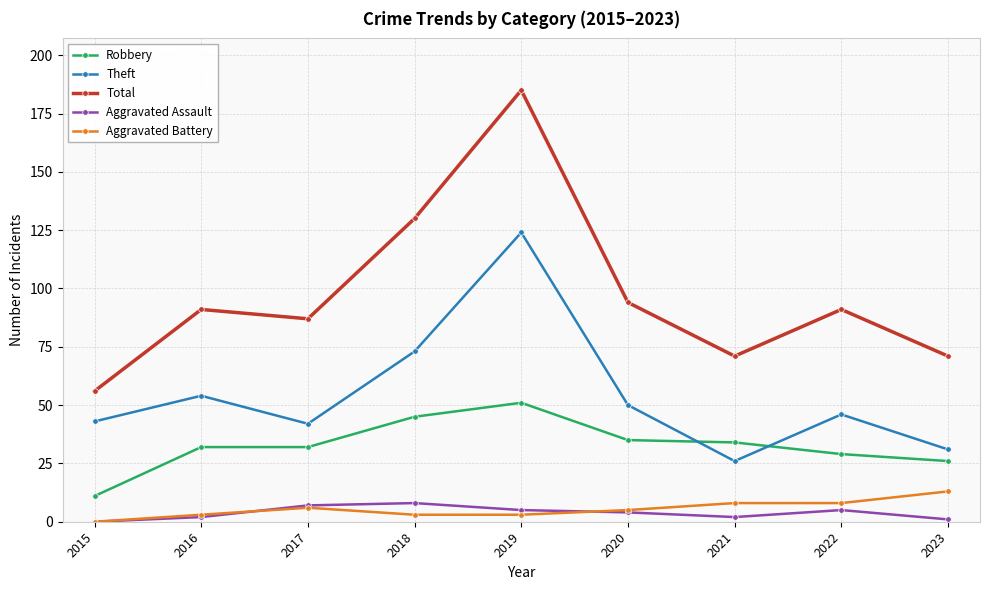

Between 2015 and 2016, which series saw the biggest shift?

Total